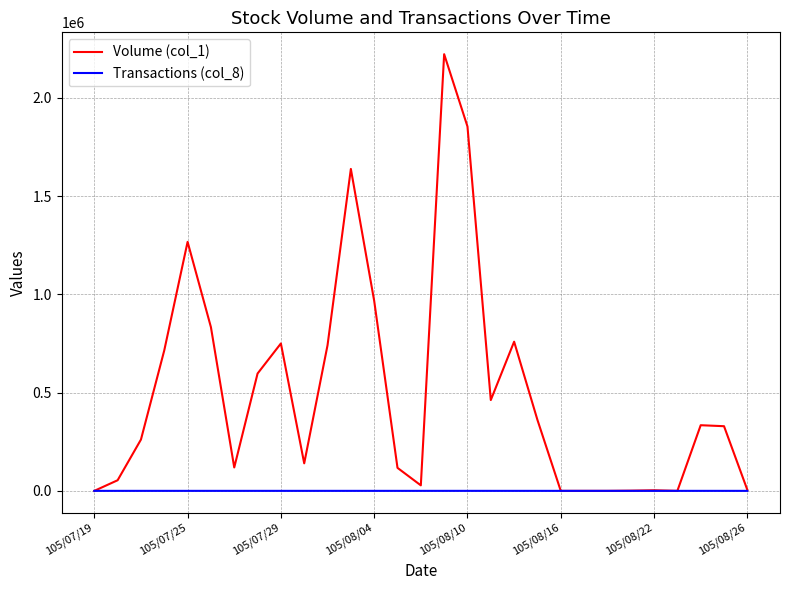

Which series has the largest range (max minus min)?

Volume (col_1)